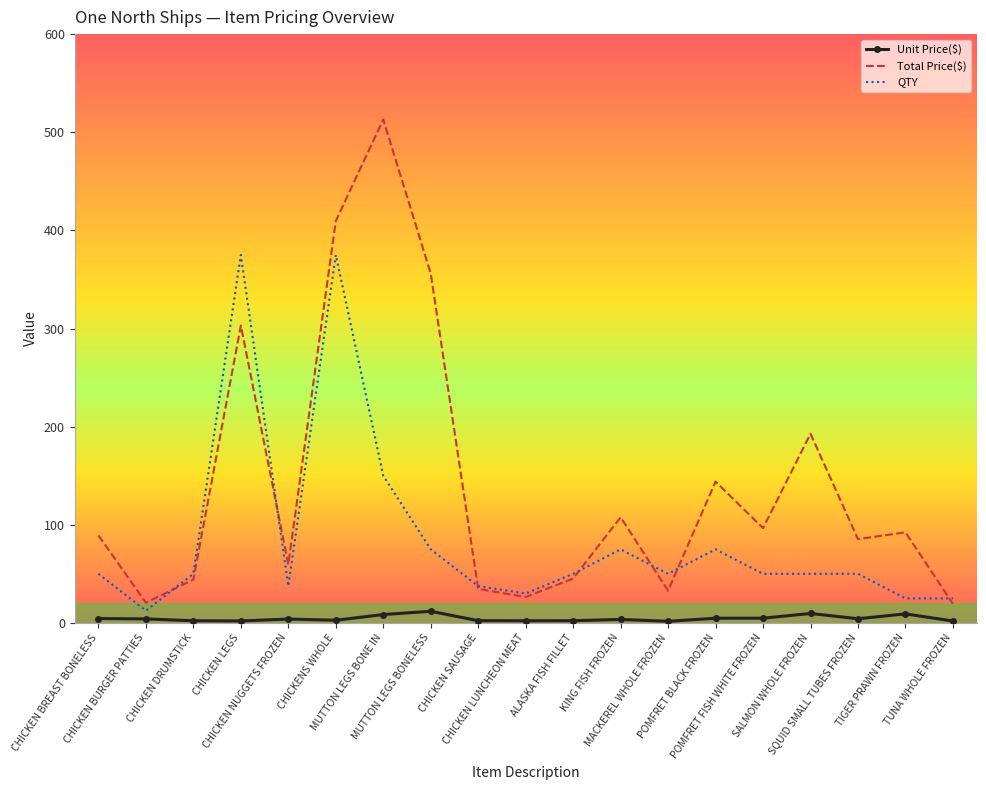

What is the difference between the Total Price($) values at CHICKEN LEGS and MACKEREL WHOLE FROZEN?

270.2